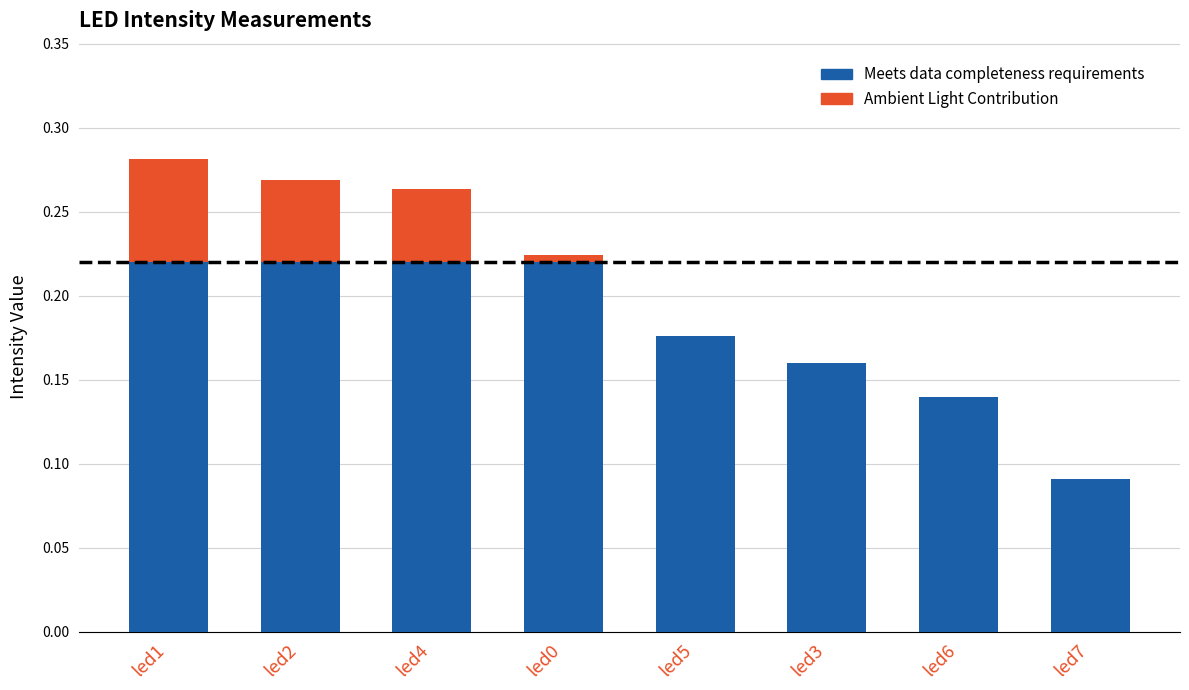

Does the chart contain any negative values?

No